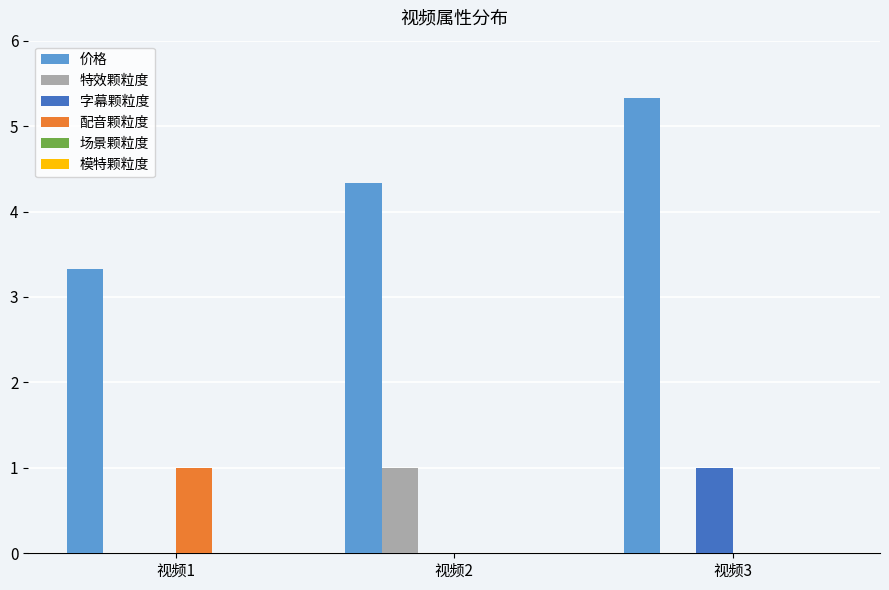

What is the highest value of the 价格 series?

5.3